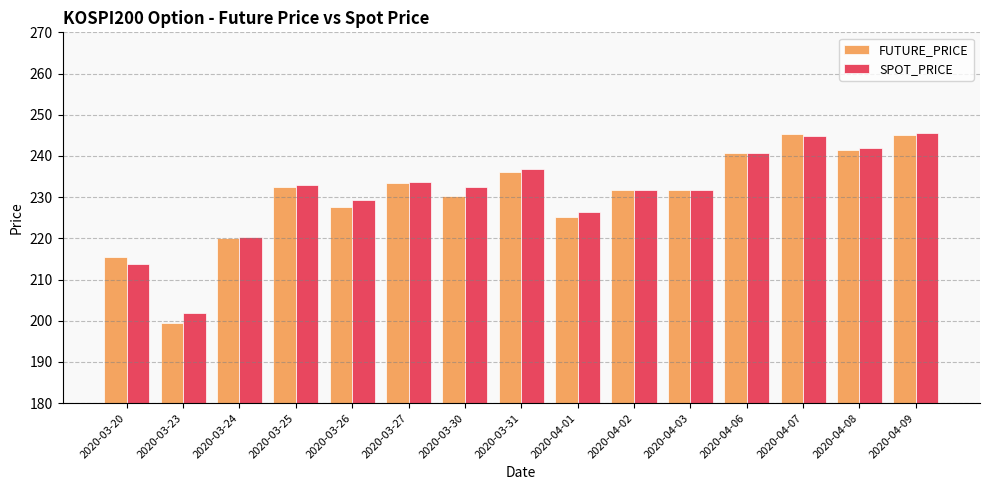

Which label corresponds to the smallest value in the chart?

2020-03-23